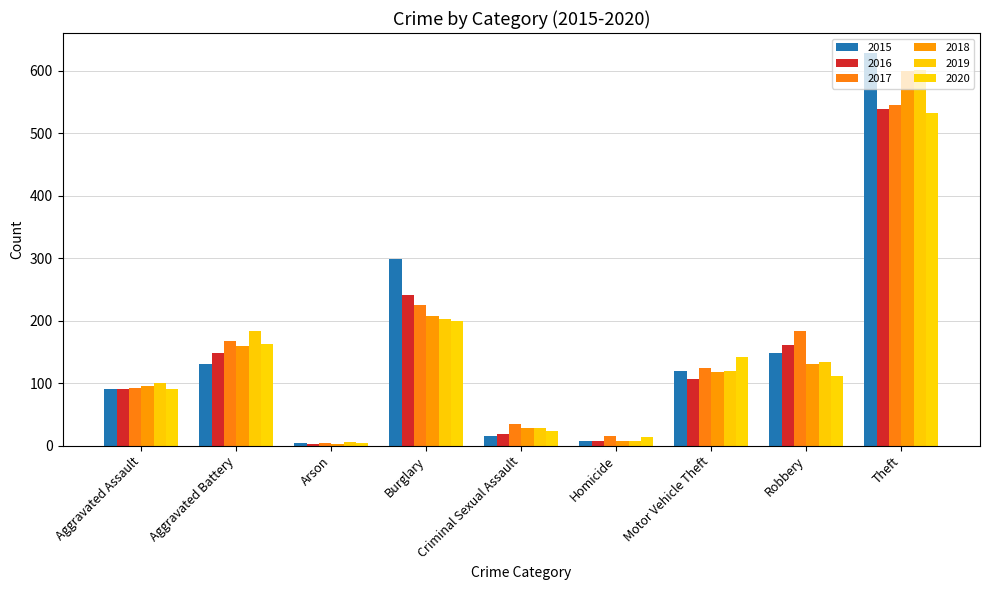

What is the sum of all 2020 values?

1282